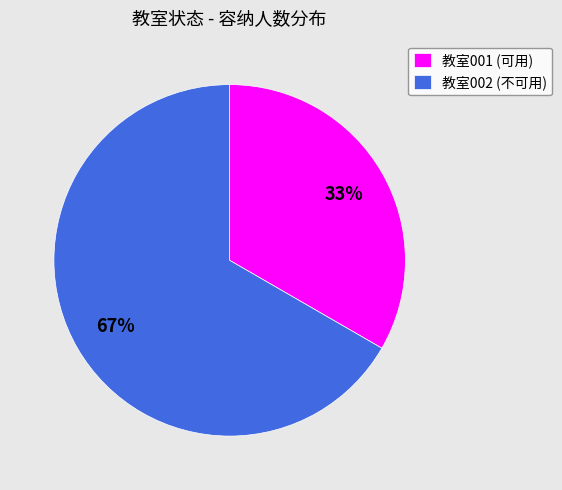

How many segments does this pie chart have?

2